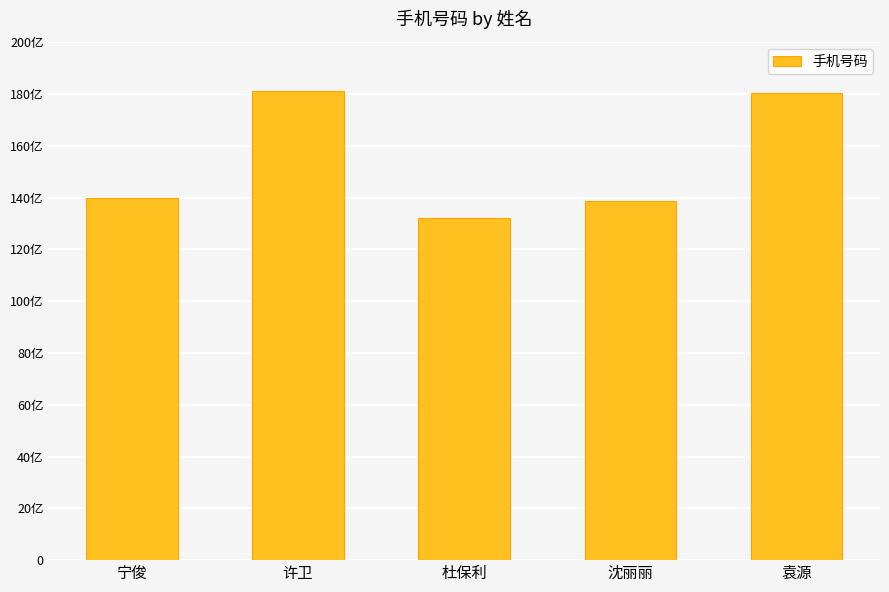

Are the bars horizontal?

No